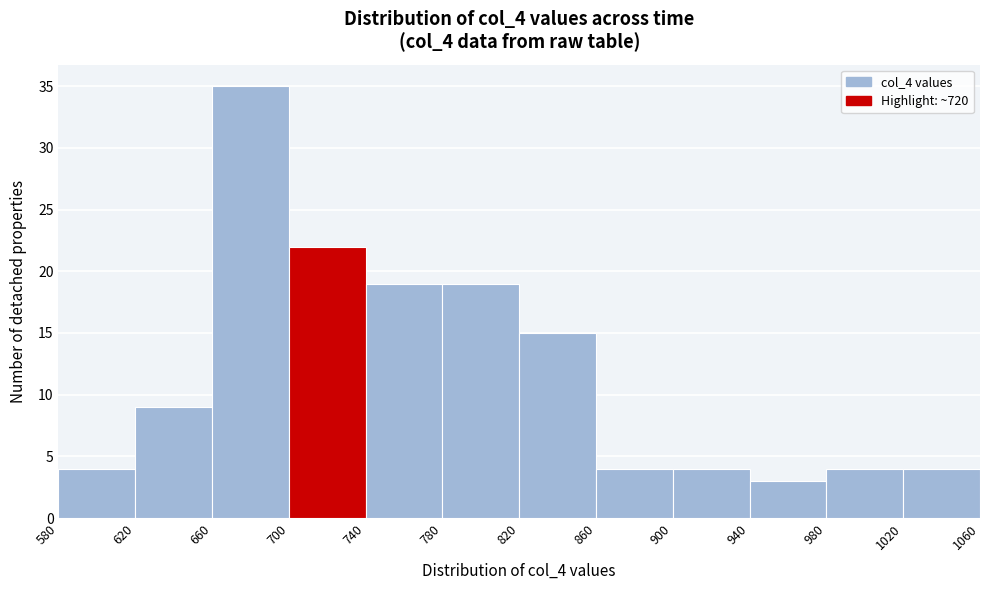

Which range on the x-axis has the tallest bar?

660 to 700